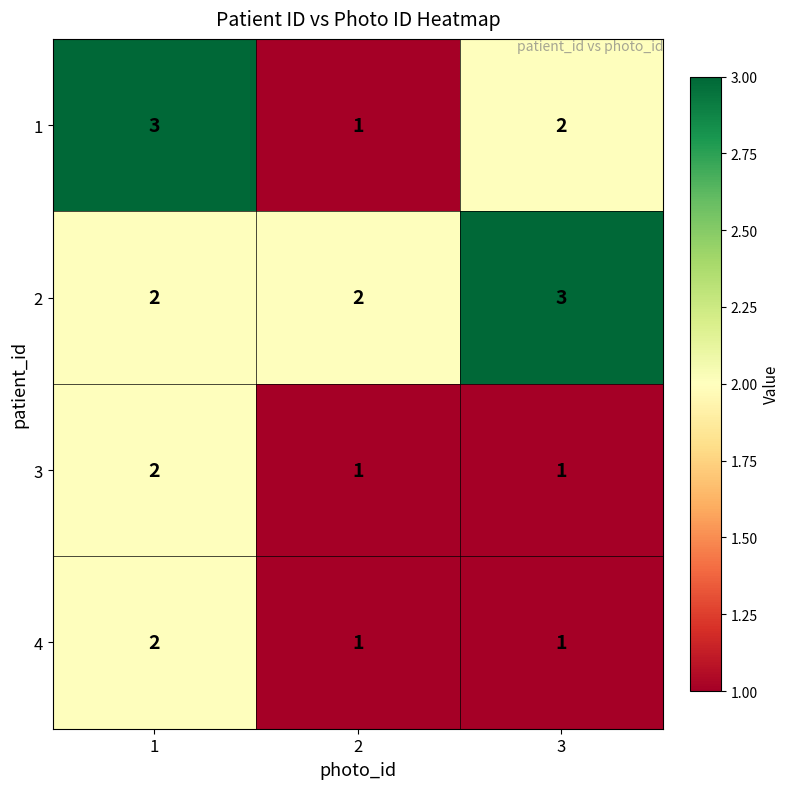

Reading right to left, list all the values displayed in this chart.

1: 3=2	2=1	1=3
2: 3=3	2=2	1=2
3: 3=1	2=1	1=2
4: 3=1	2=1	1=2